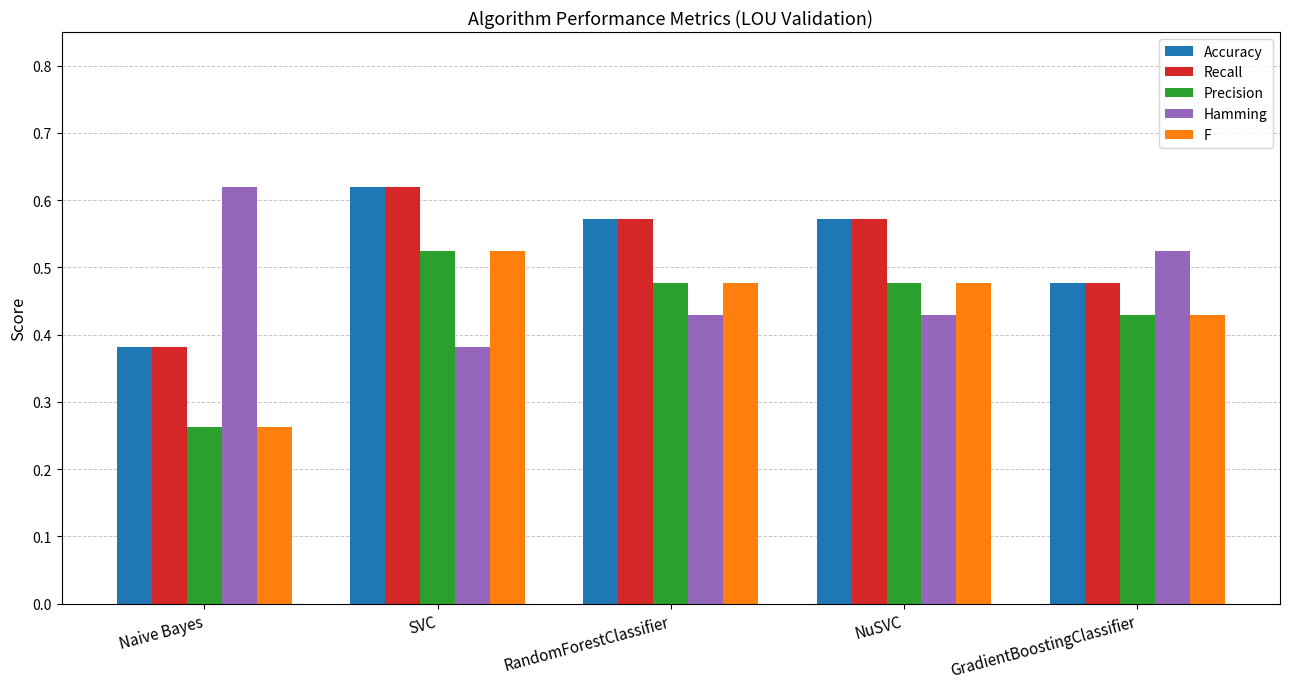

What is the difference between the second highest and minimum values in the Precision series?

0.2